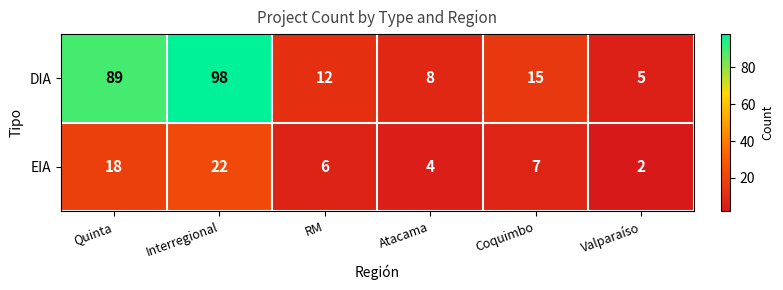

At which label is DIA closest to 51?

Coquimbo